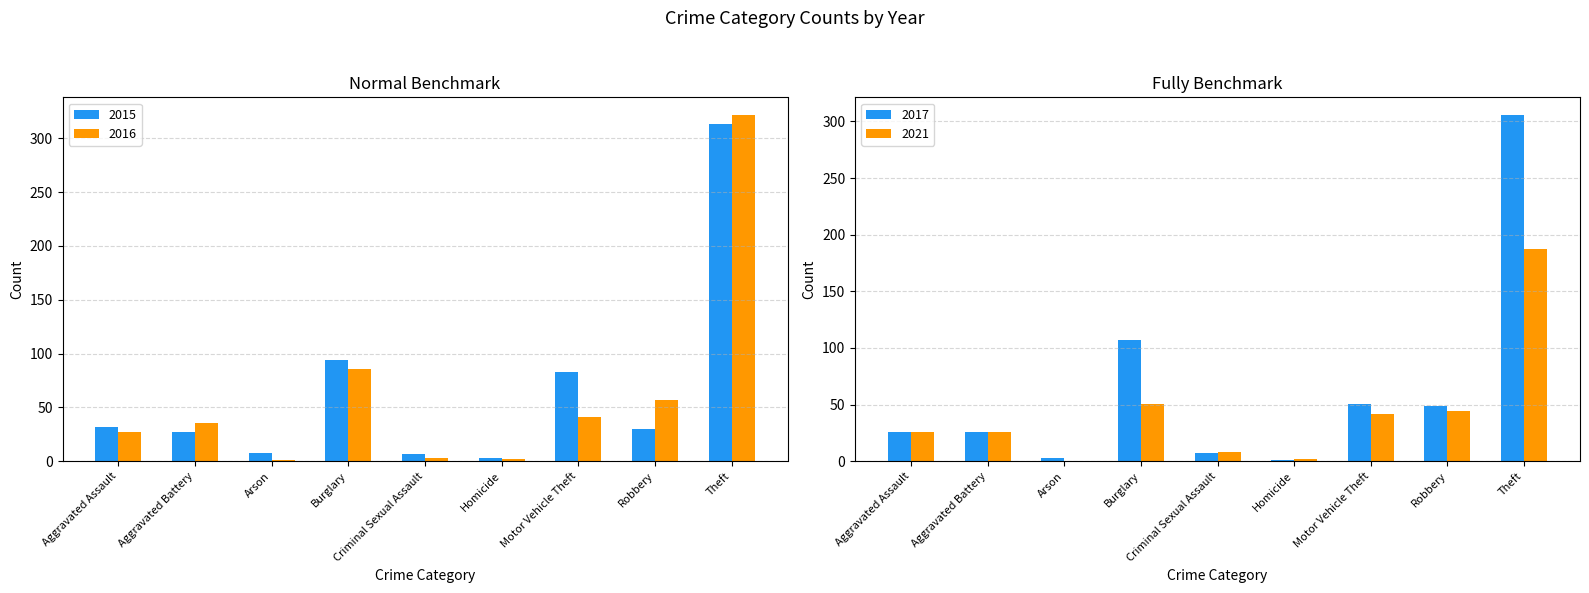

At which category is the sum across all series the highest?

Theft